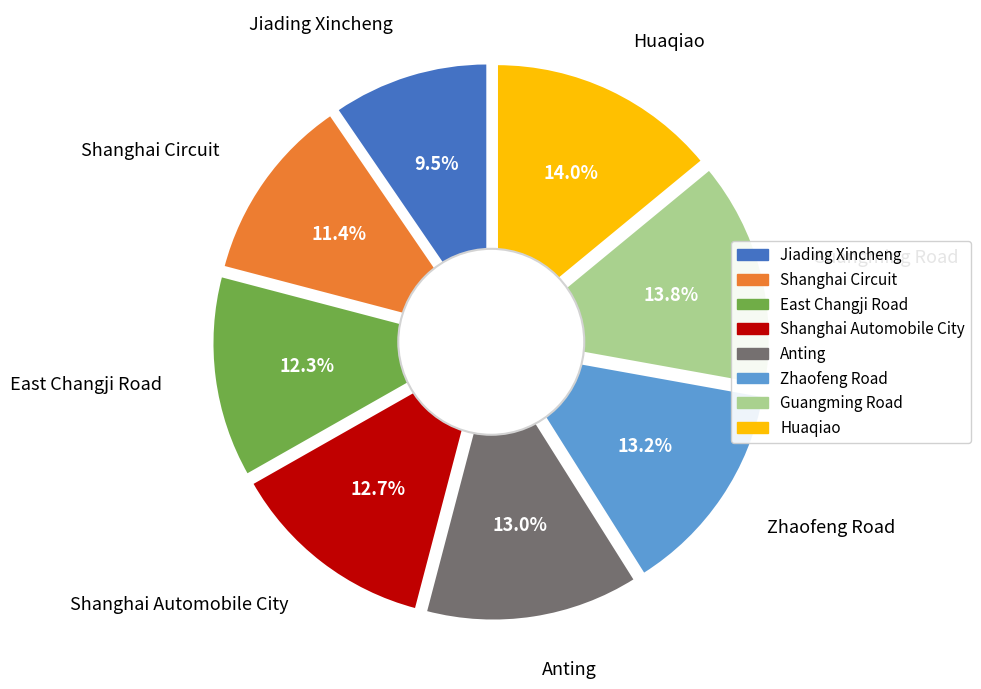

The Shanghai Automobile City slice represents 13% of the pie. True or false?

True